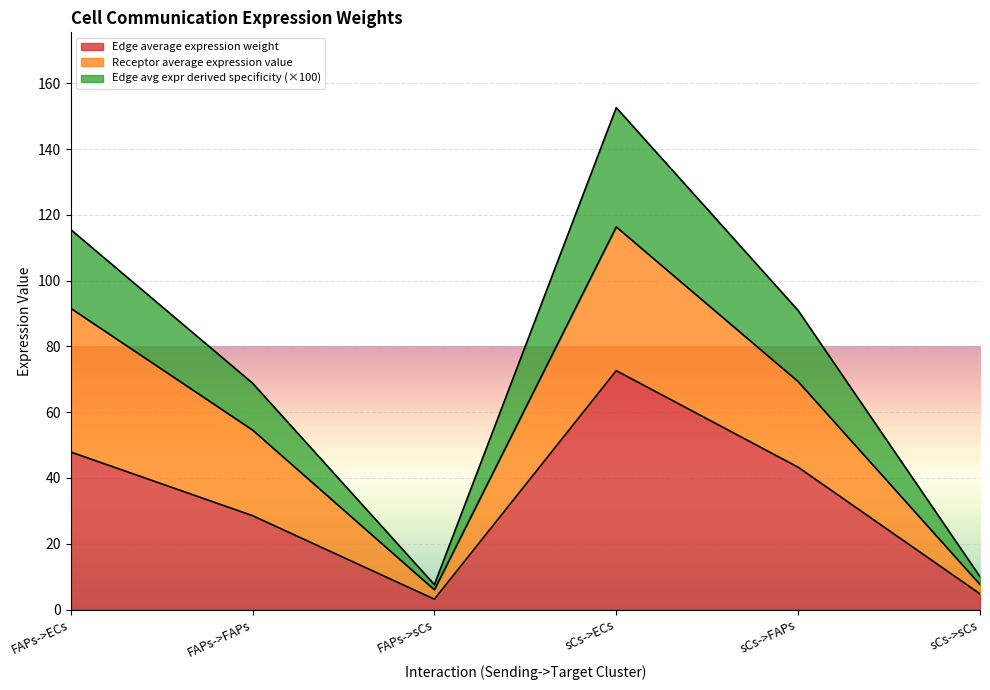

At how many categories does at least one series exceed 86?

3